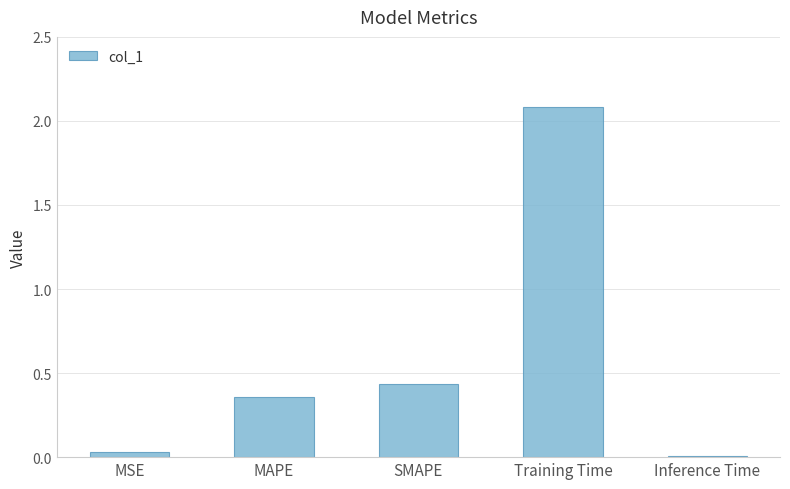

Which label corresponds to the largest value in the chart?

Training Time